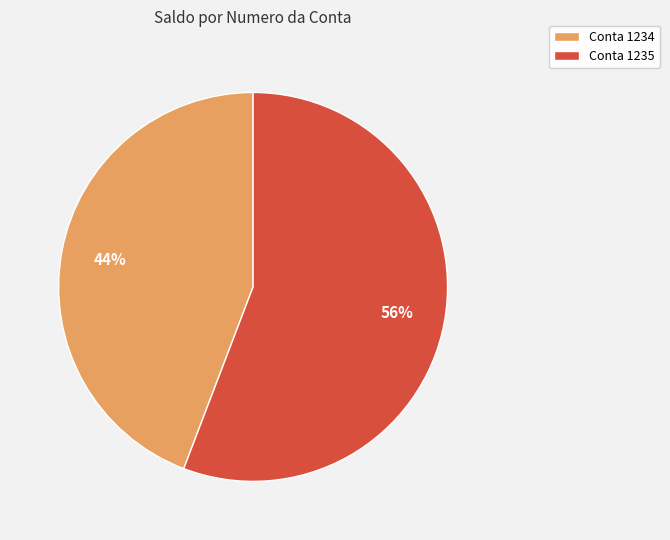

What is the largest slice in the pie chart?

Conta 1235